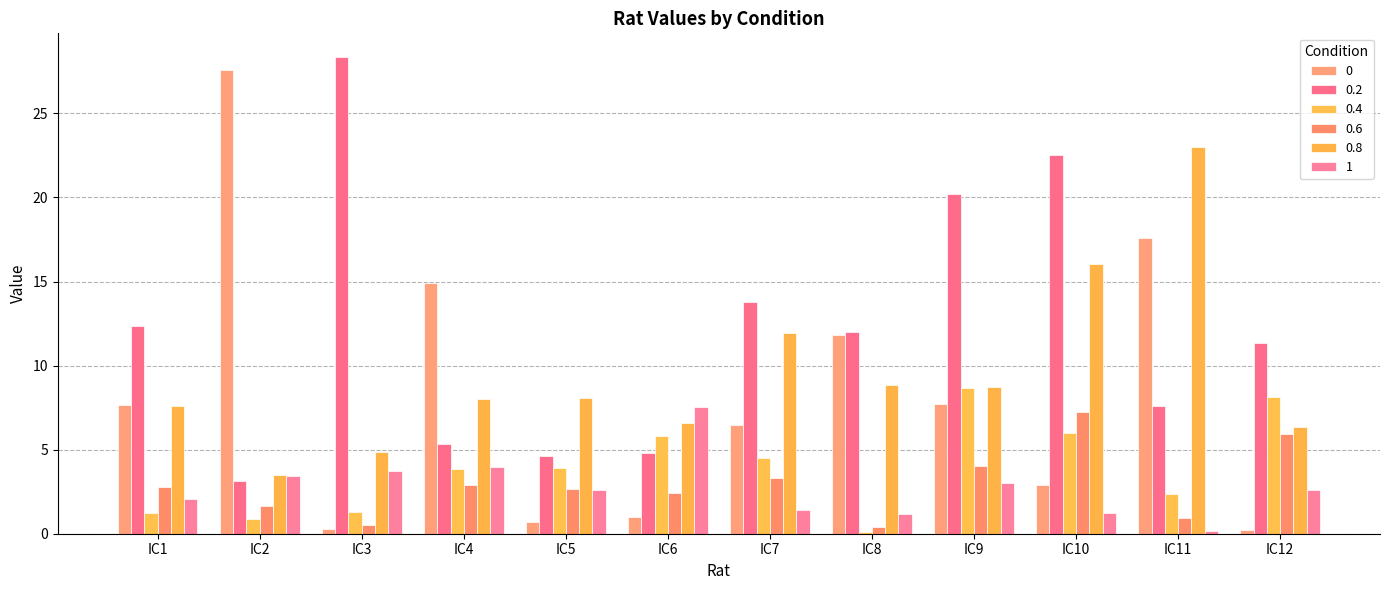

What is the value of the 0.4 bar at the 1st from the left?

1.2